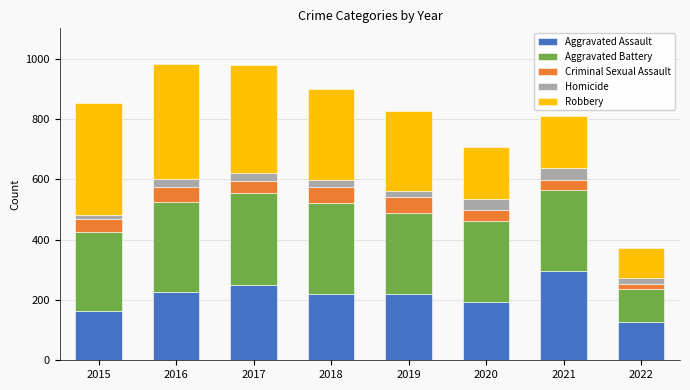

What is the total value across all series at 2016?

983